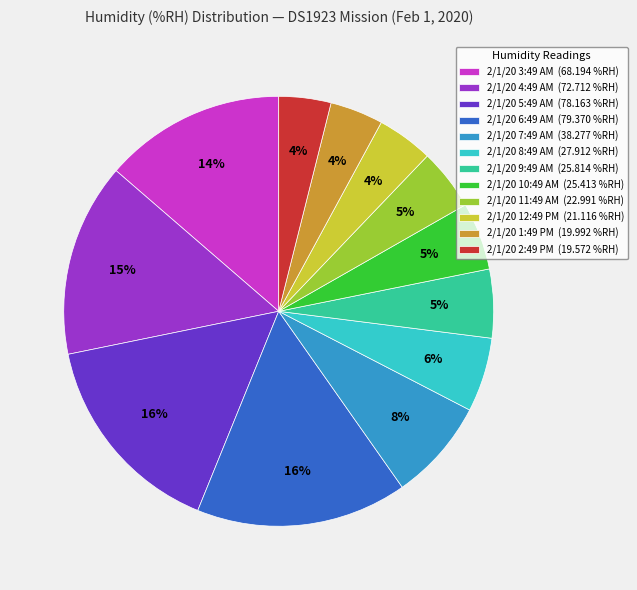

To the nearest percent, what portion does 2/1/20 11:49 AM represent?

5%